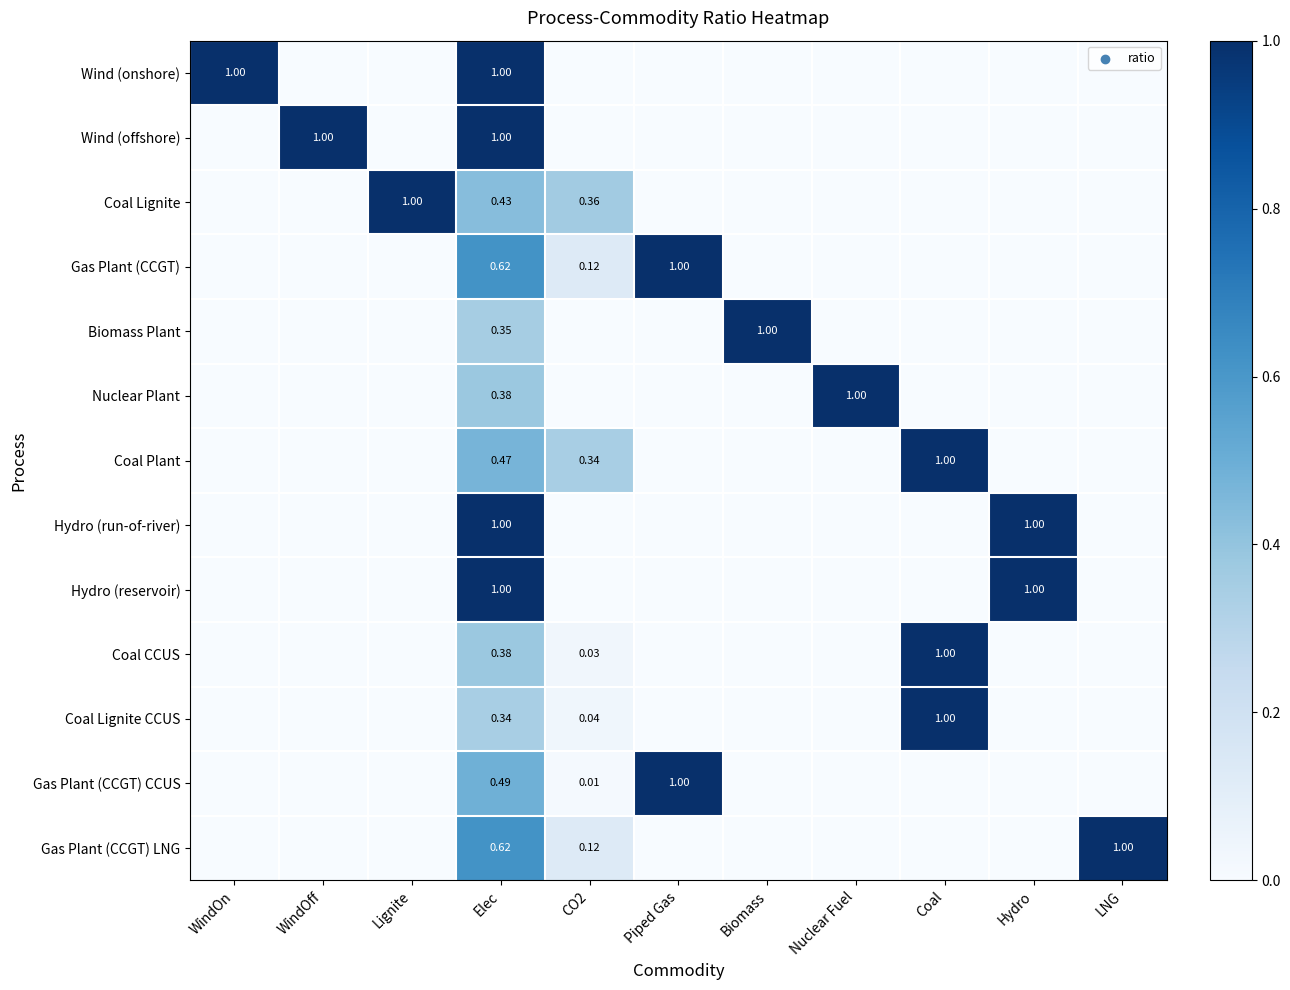

What is the total value across all series at Elec?

8.1